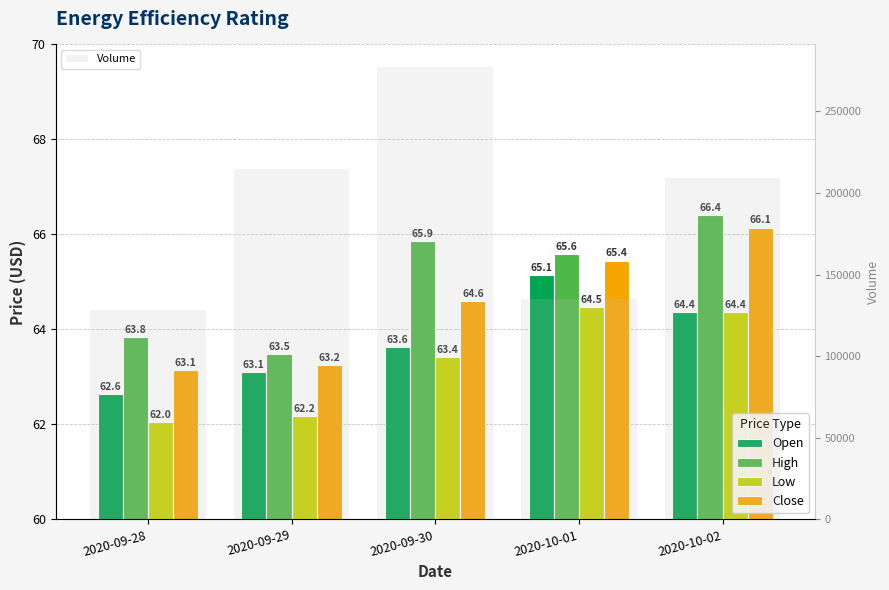

At which category does the chart reach its minimum across all series?

2020-09-28